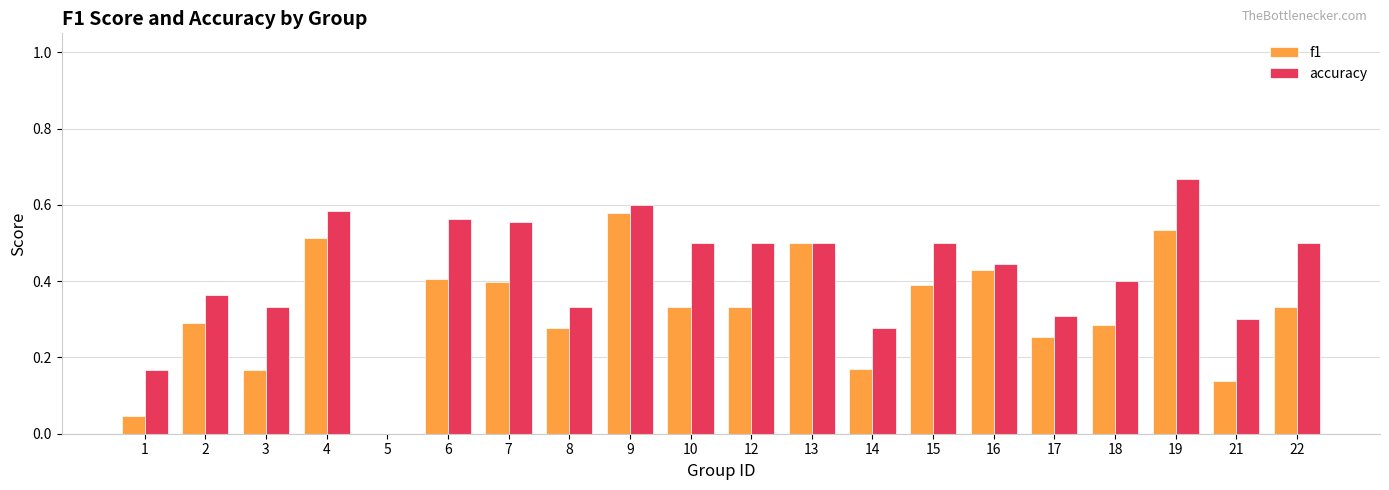

What is the sum of all f1 values?

6.4